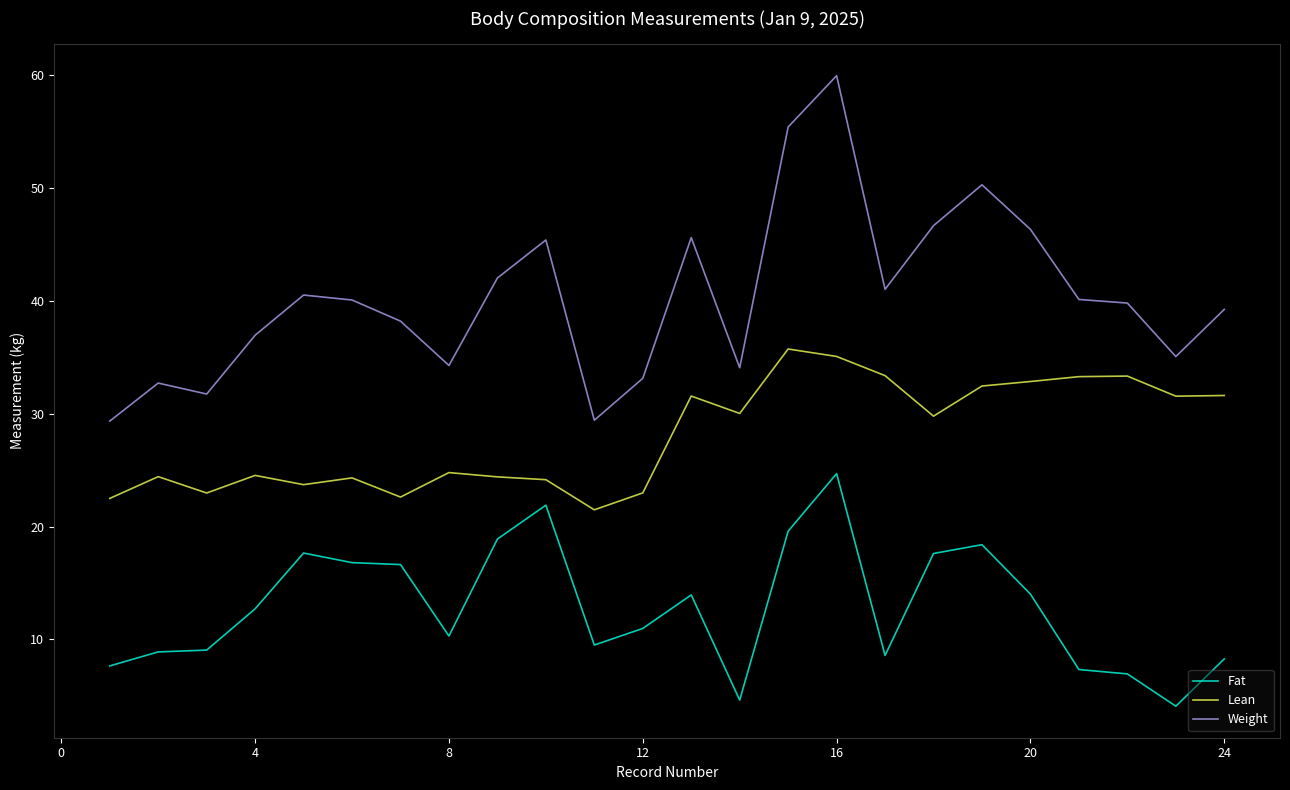

Rank the series by their average value, from highest to lowest.

Weight, Lean, Fat